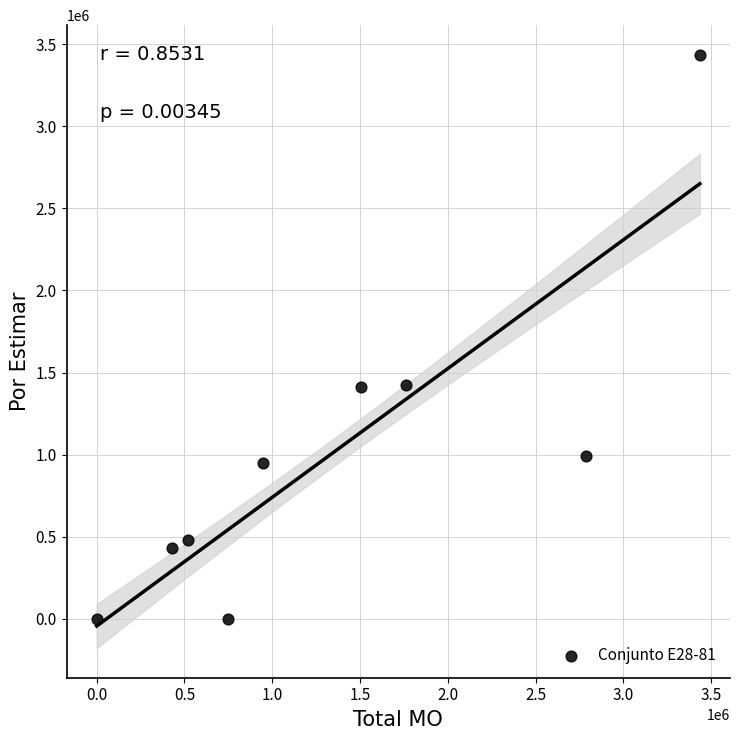

What is the average Y value?

1013018.0